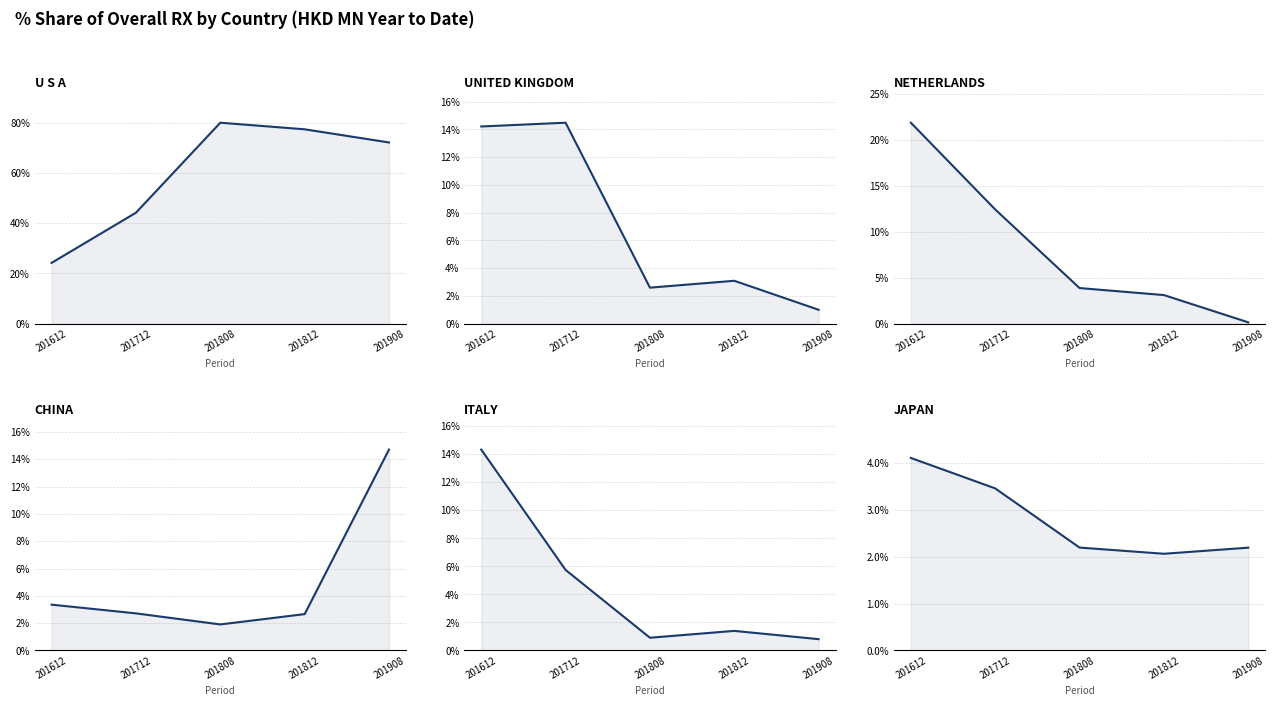

After their last crossing, which series has the higher values: NETHERLANDS or CHINA?

CHINA